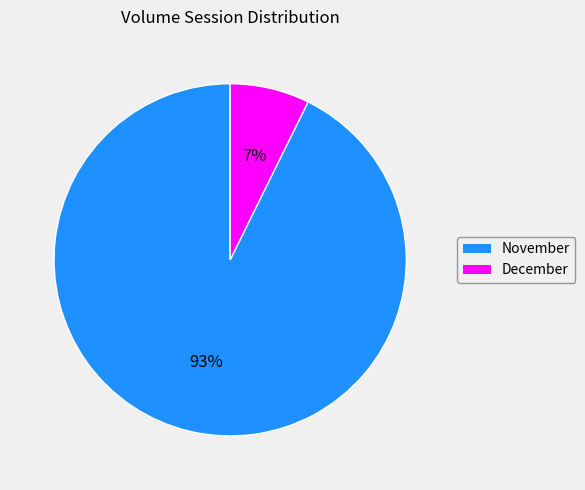

Which slice is the smallest?

December